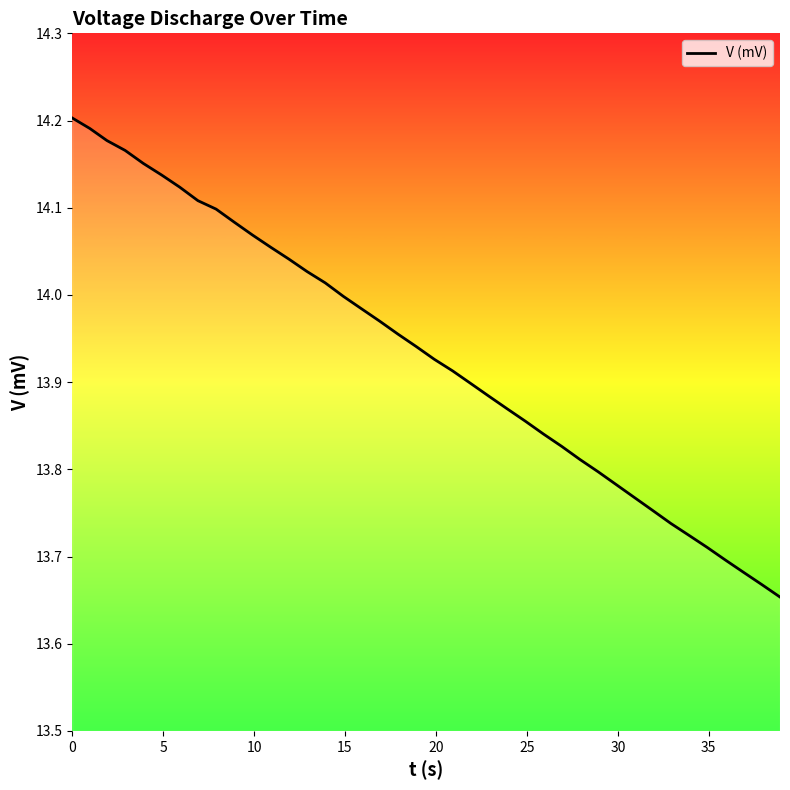

What is the difference between the maximum and minimum values?

0.5